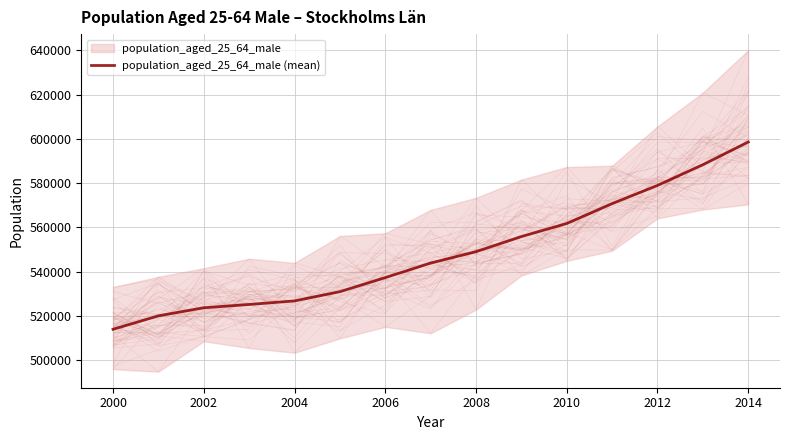

What is the difference between the values at 2014 and 2008?

49607